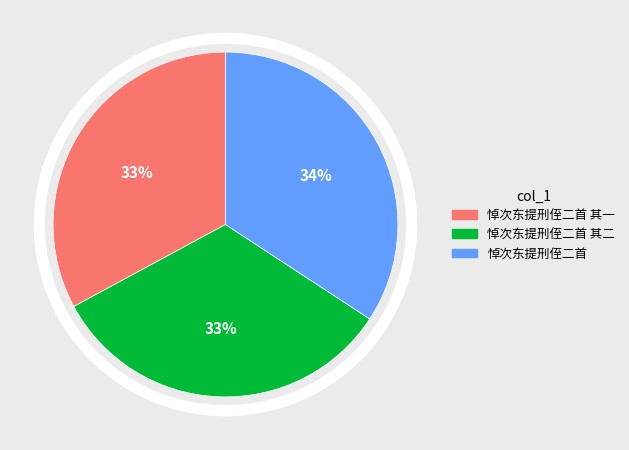

How many slices are in this pie chart?

3